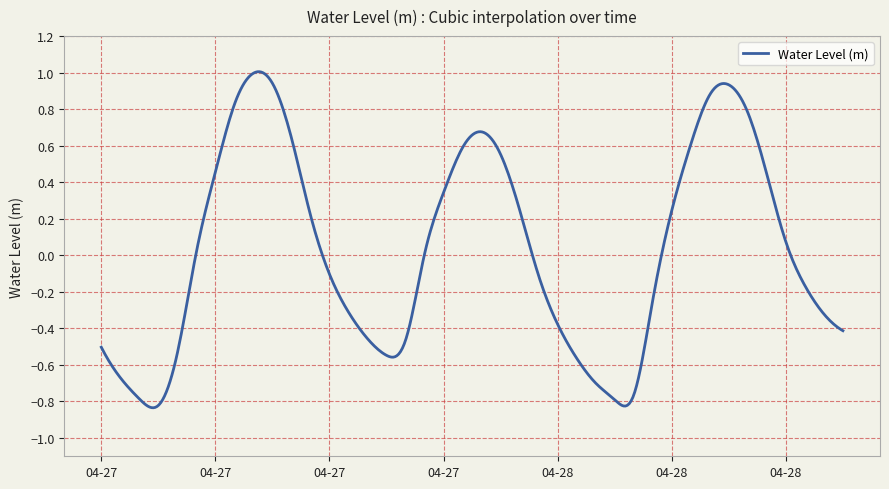

What is the difference between the maximum and minimum values?

1.8